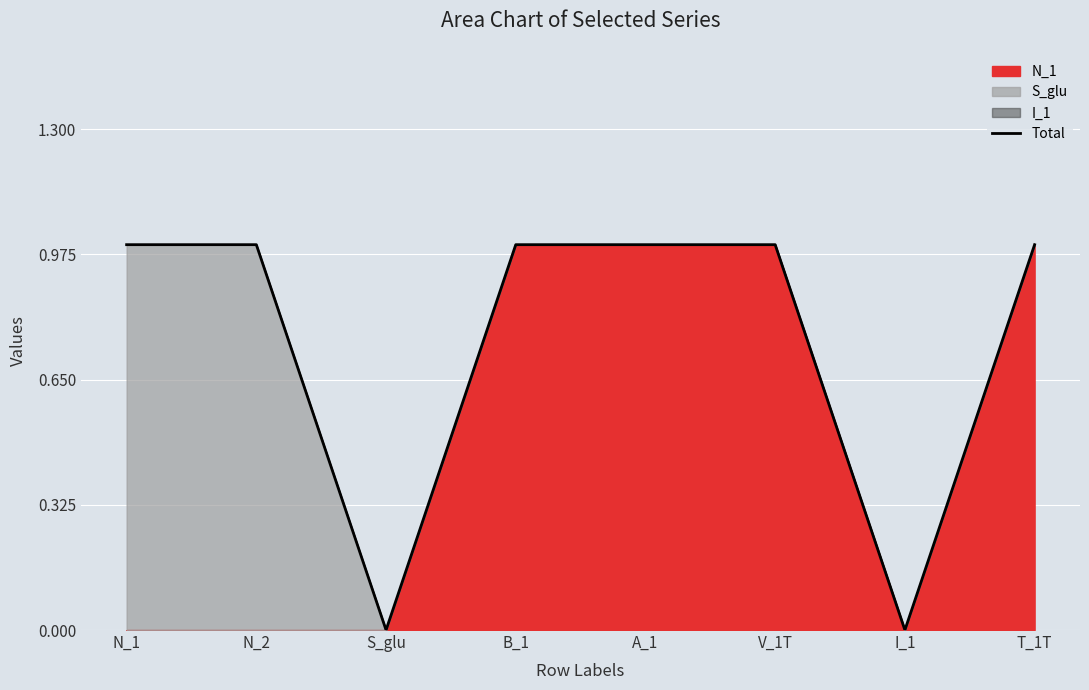

At which category does the chart reach its minimum across all series?

S_glu